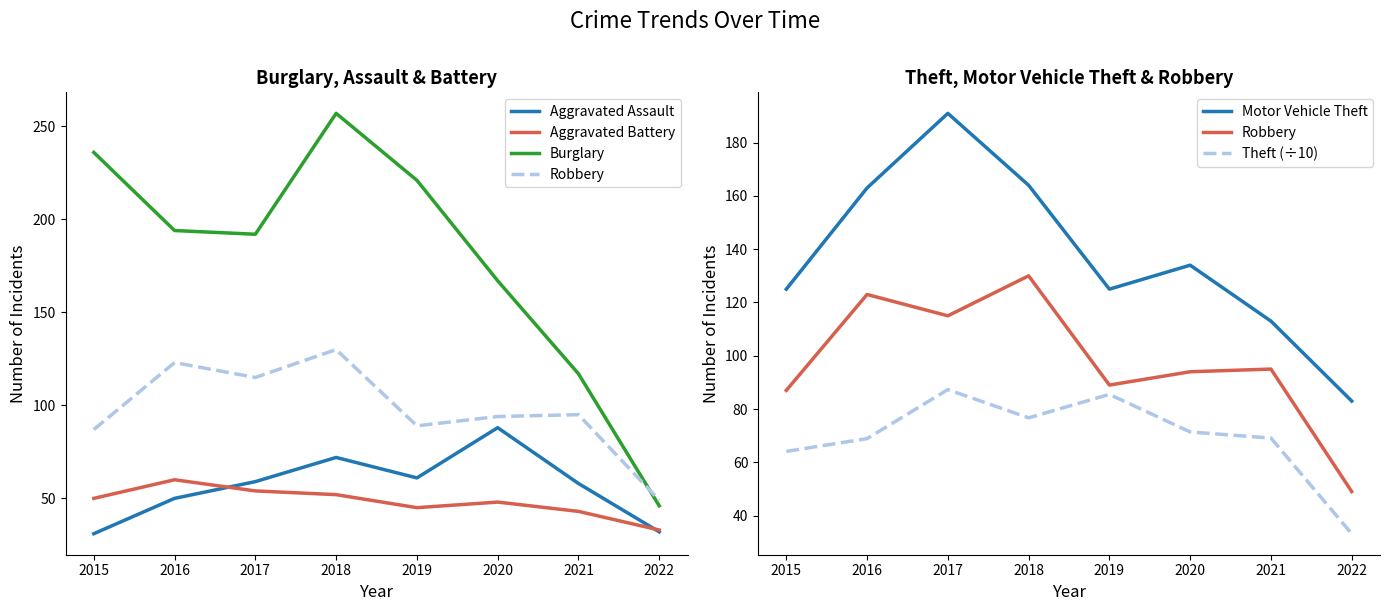

At which category does Aggravated Battery reach its first local valley?

2019